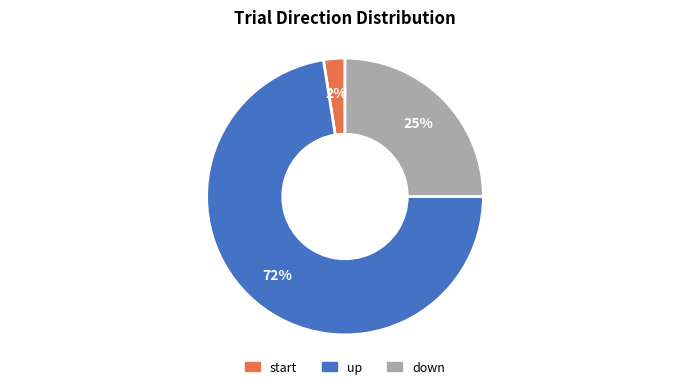

Do up and start together represent more than half of the pie?

Yes